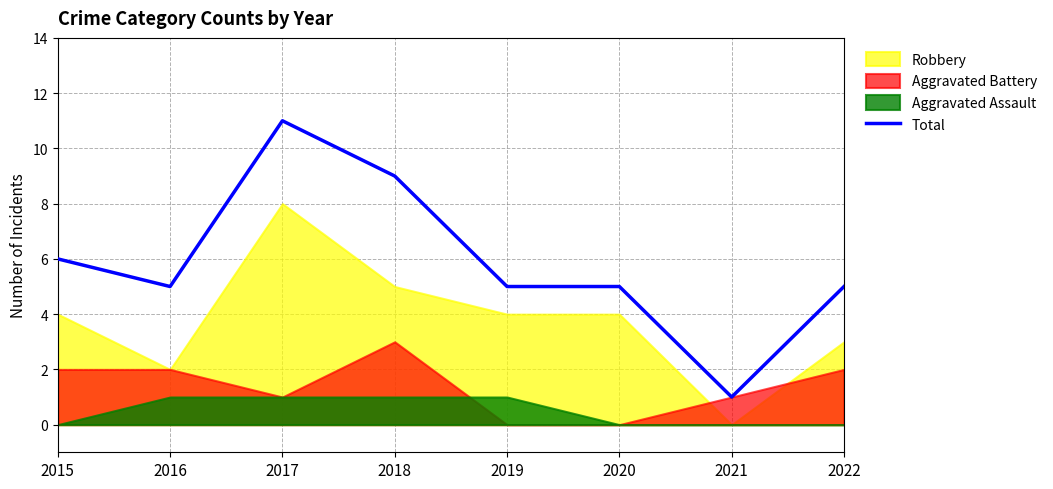

List the labels in order of value, largest first.

2017, 2018, 2015, 2016, 2019, 2020, 2022, 2021